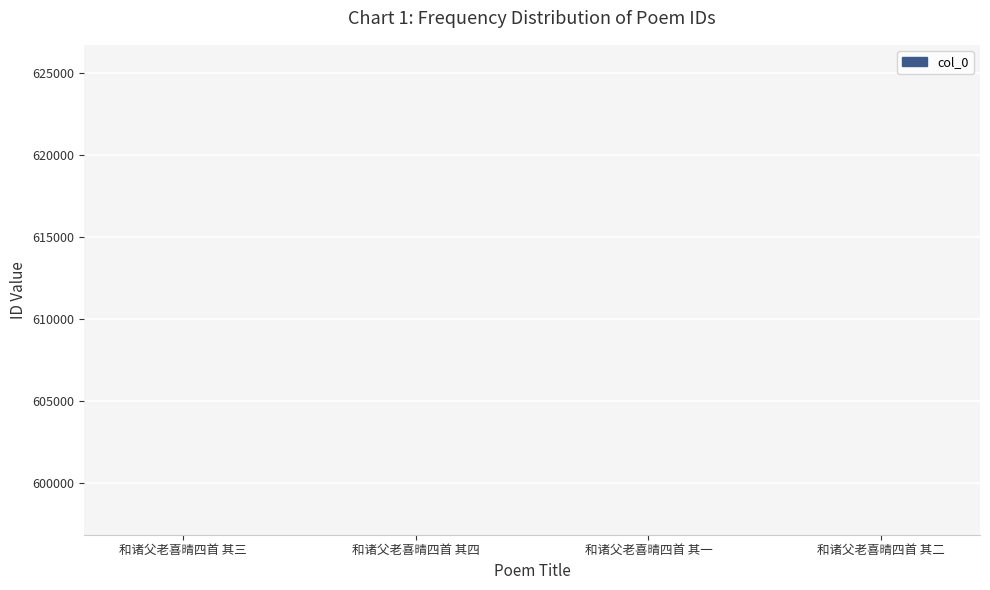

What is the sum of the values at 和诸父老喜晴四首 其三 and 和诸父老喜晴四首 其一?

1193740